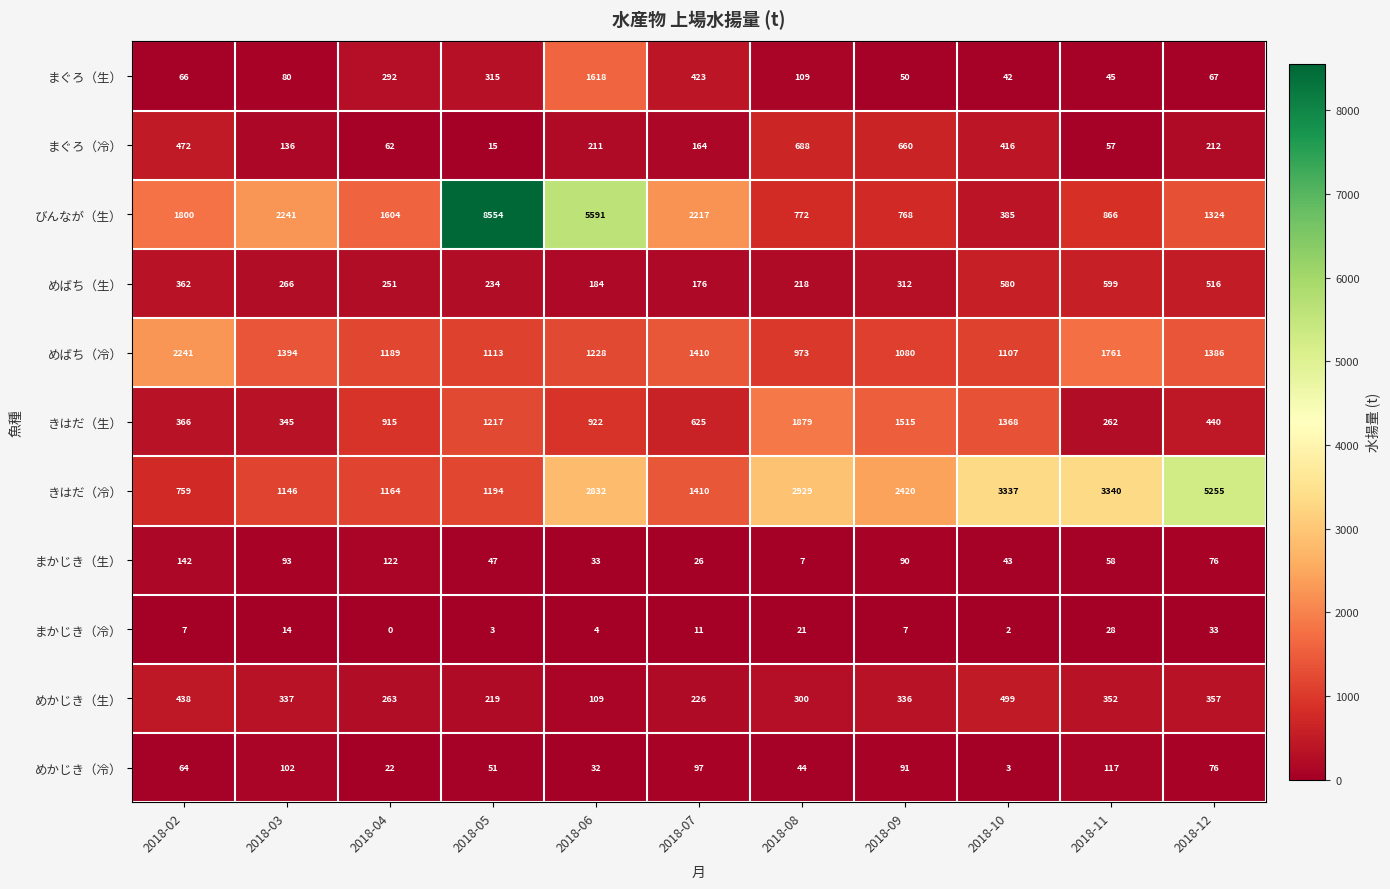

What is the maximum value shown in the chart?

8554